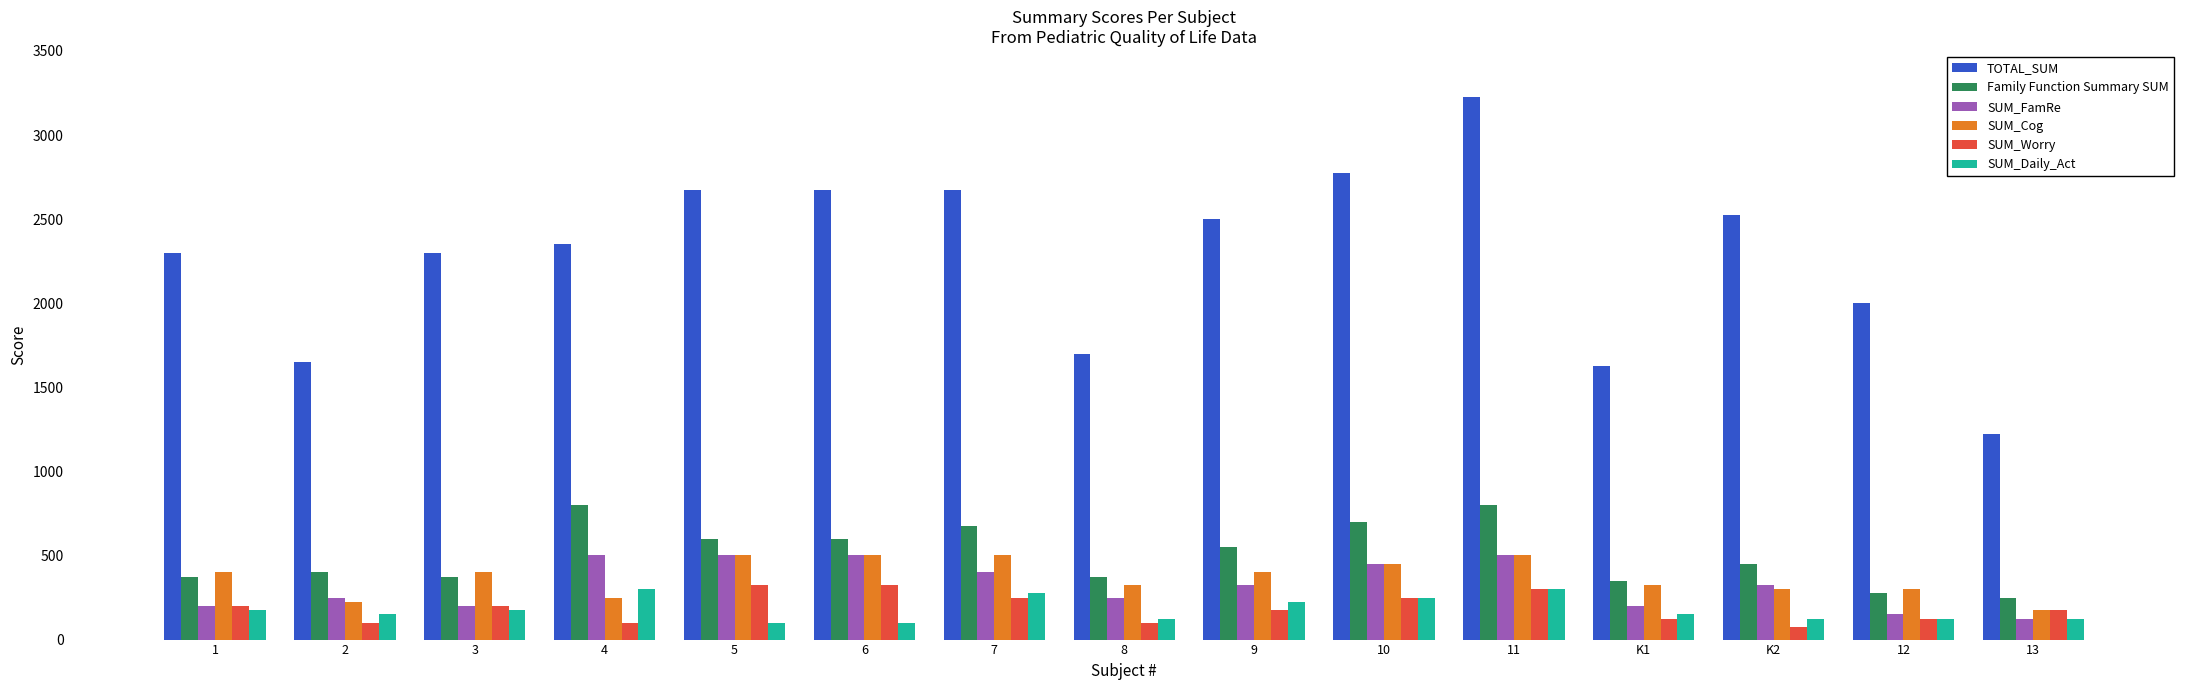

What is the average value of the SUM_Worry series?

188